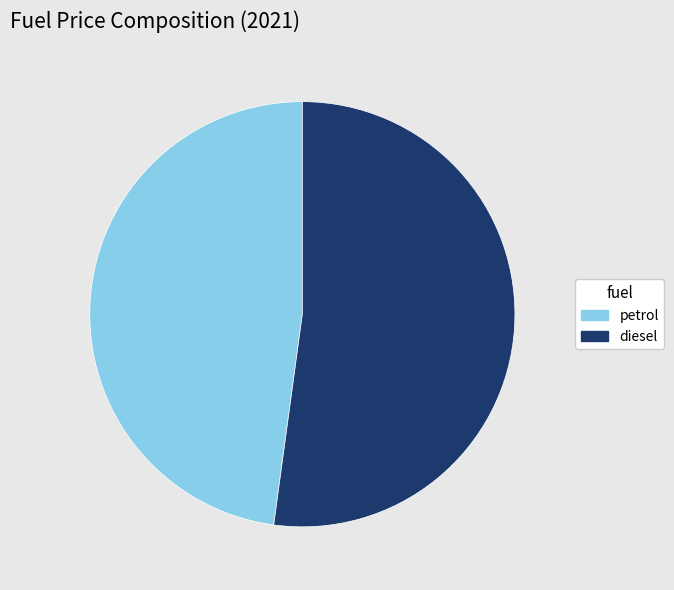

The petrol slice represents 34% of the pie. True or false?

False